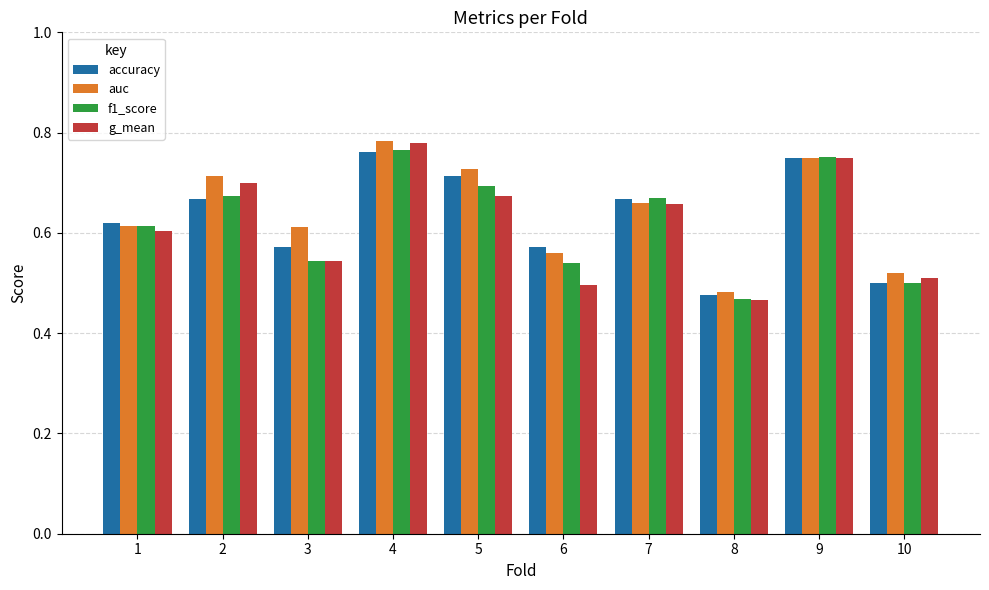

Which label corresponds to the smallest value in the chart?

8